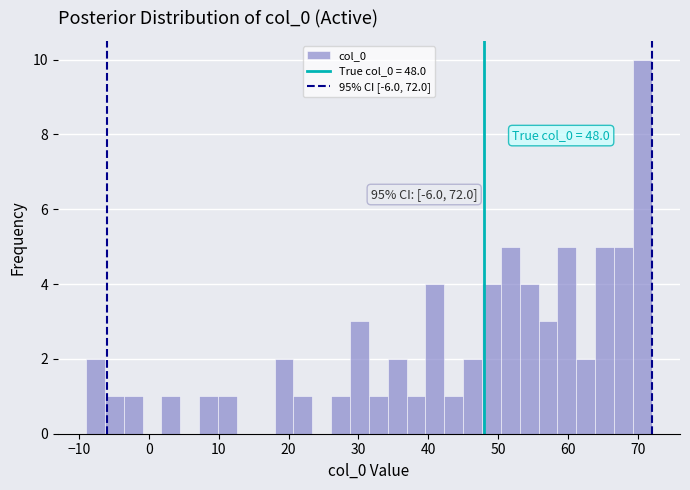

Around what value on the x-axis is the tallest bar? Give the approximate position of its centre, as read against the axis.

71